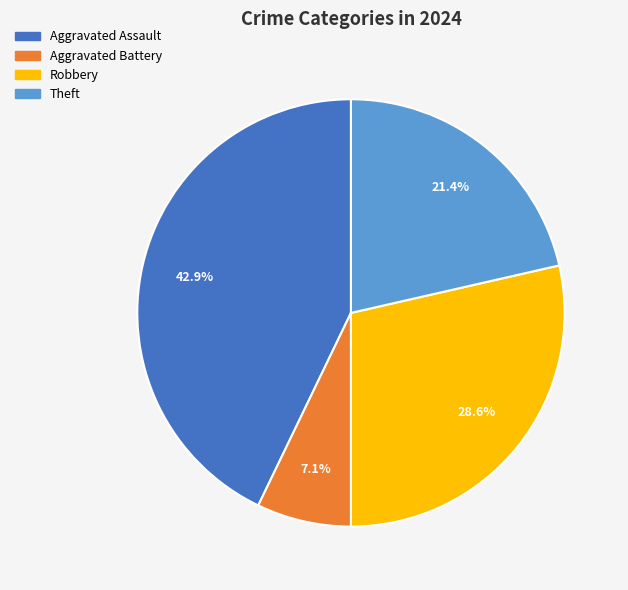

Is there a majority slice in this chart?

No